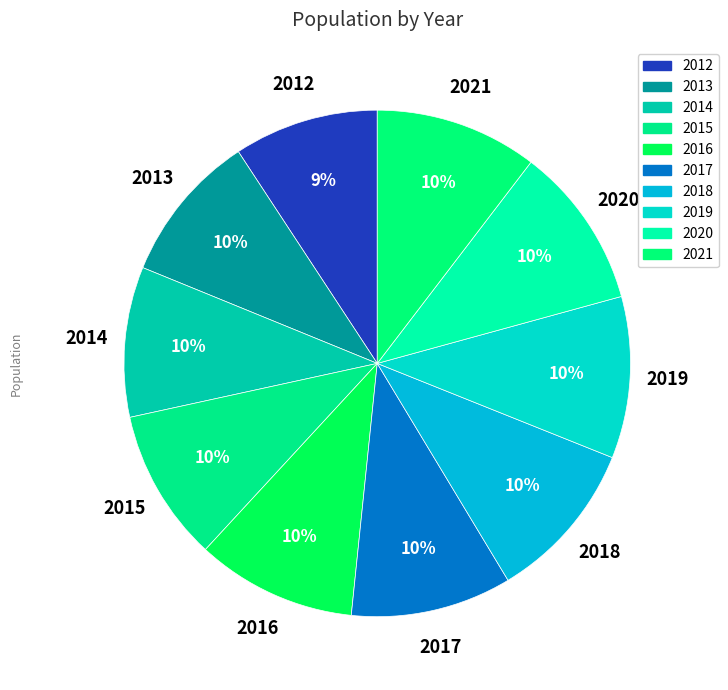

Count the number of slices in the pie.

10